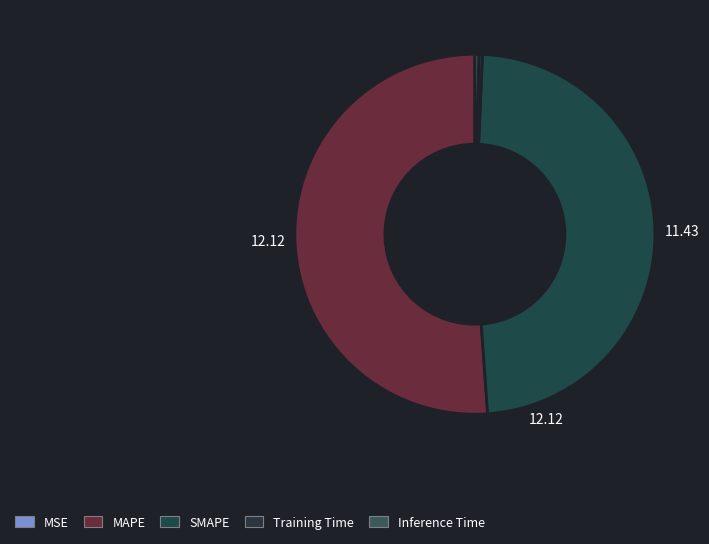

How much of the chart is everything except Inference Time?

99.7%